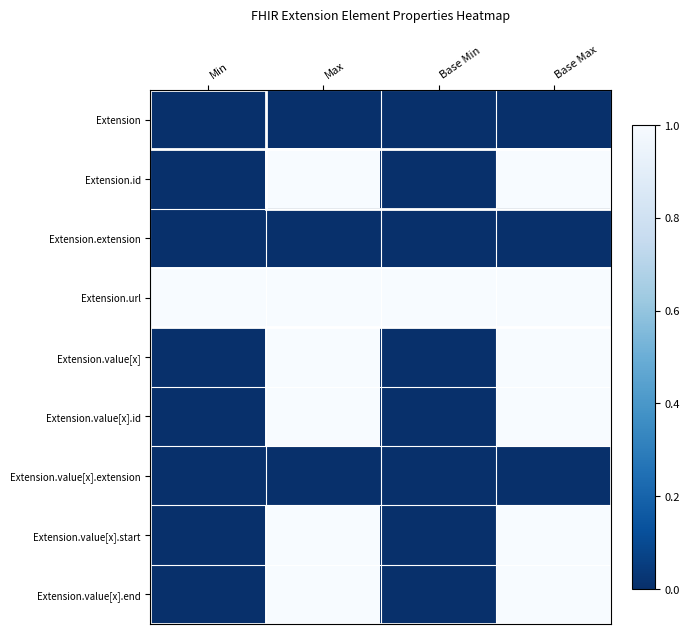

At which category does the chart reach its minimum across all series?

Min